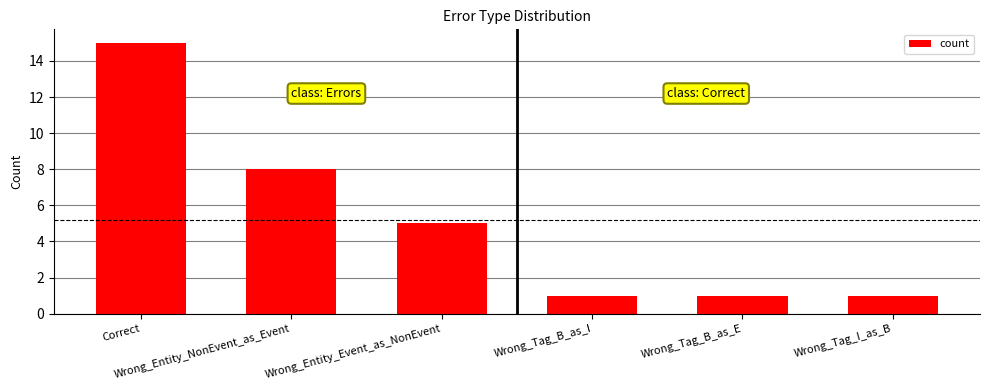

How many bars are there in total?

6